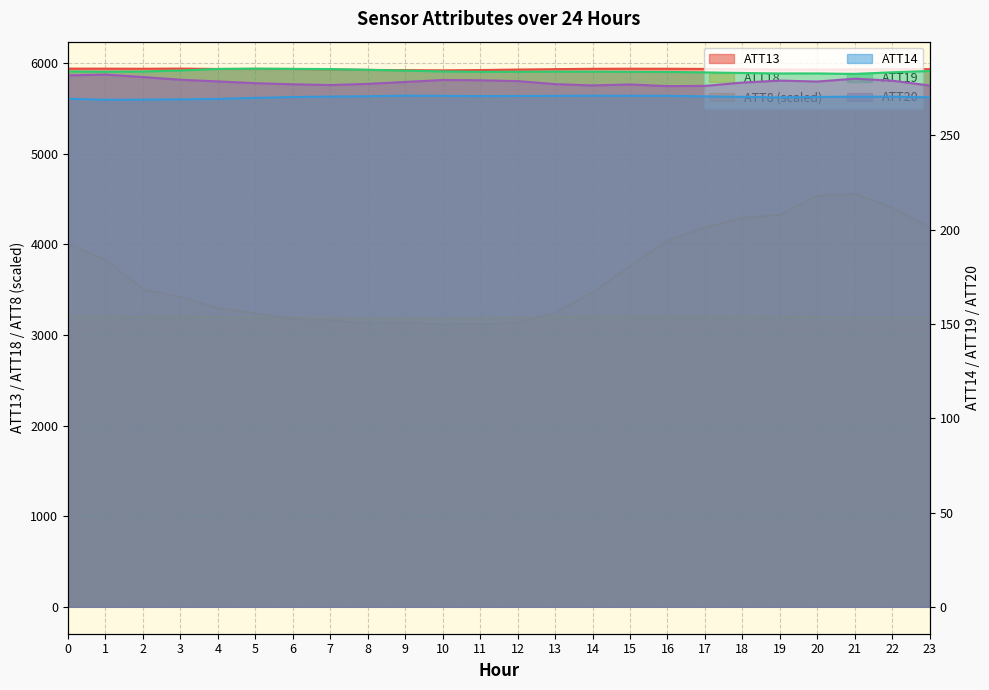

Is the value of ATT18 at 10 greater than the value of ATT13 at 16?

No